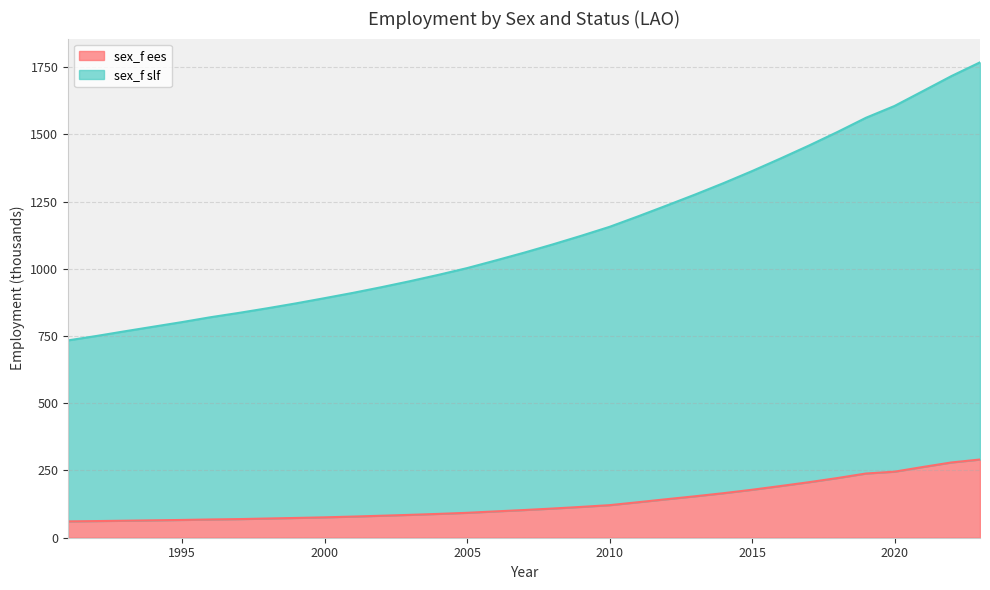

Does the chart display data point markers on the line(s)?

No